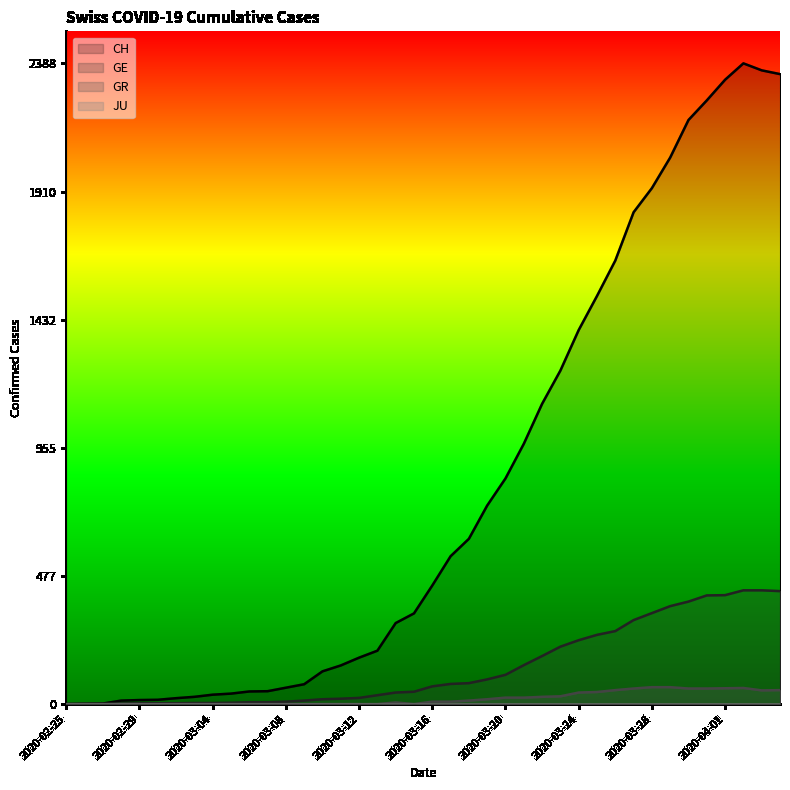

The value of CH at 2020-03-12 is 173. True or false?

True